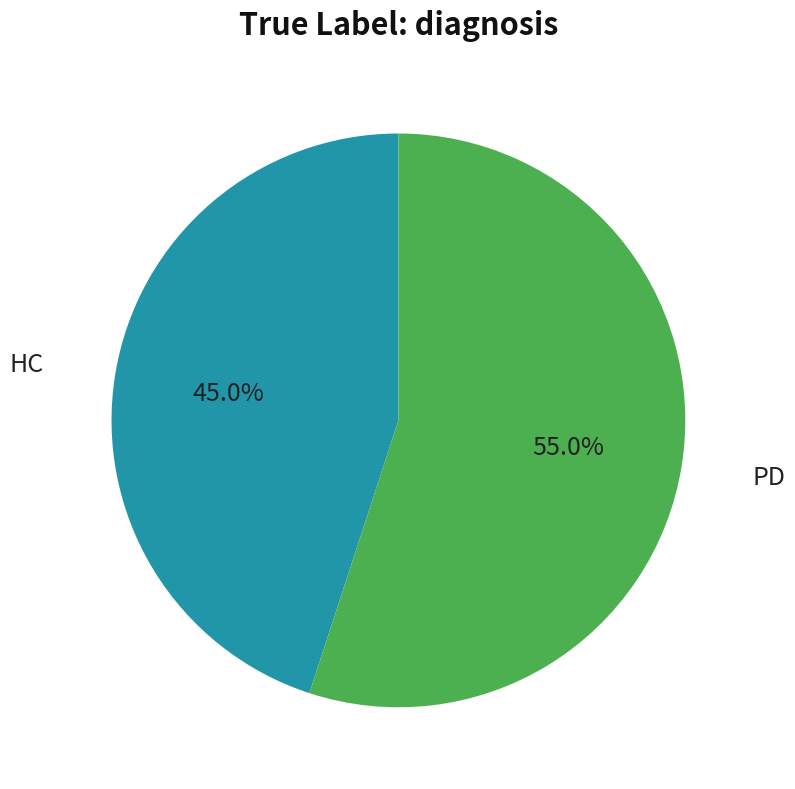

Is there a majority slice in this chart?

Yes